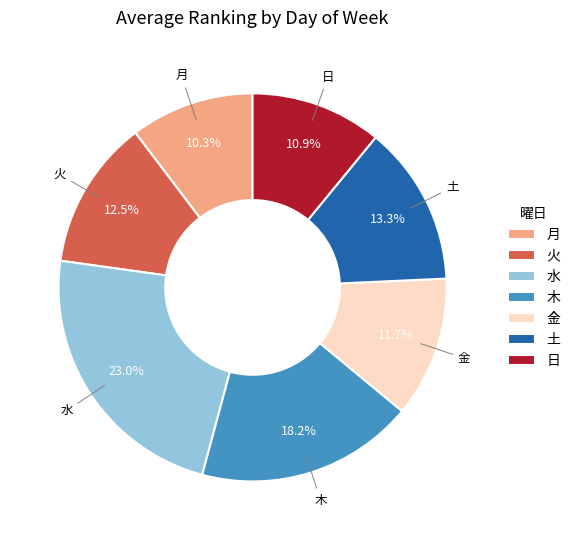

To the nearest percent, what is the average slice percentage?

14%